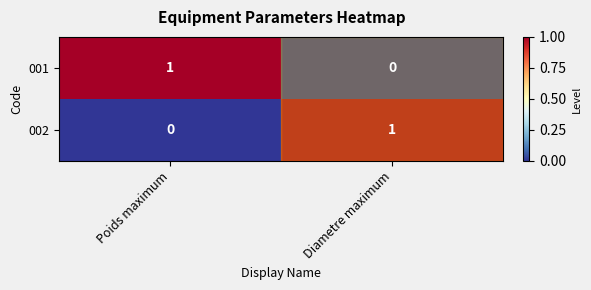

What is the total value across all series at Poids maximum?

1